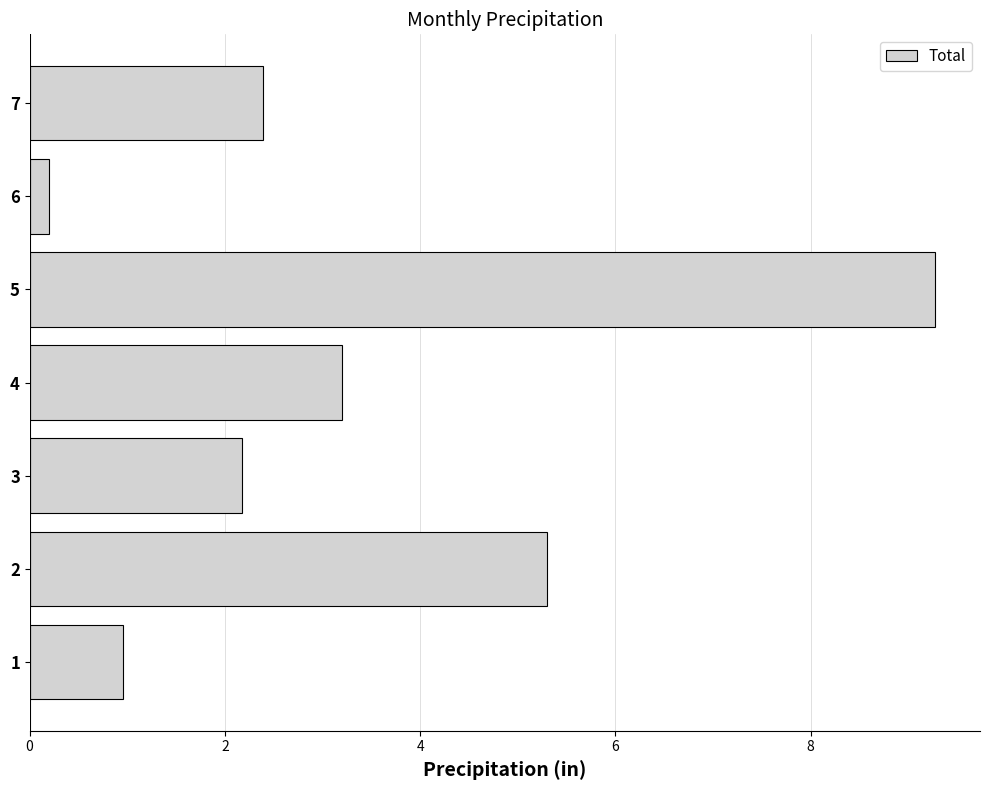

At which label is the value closest to 4?

4